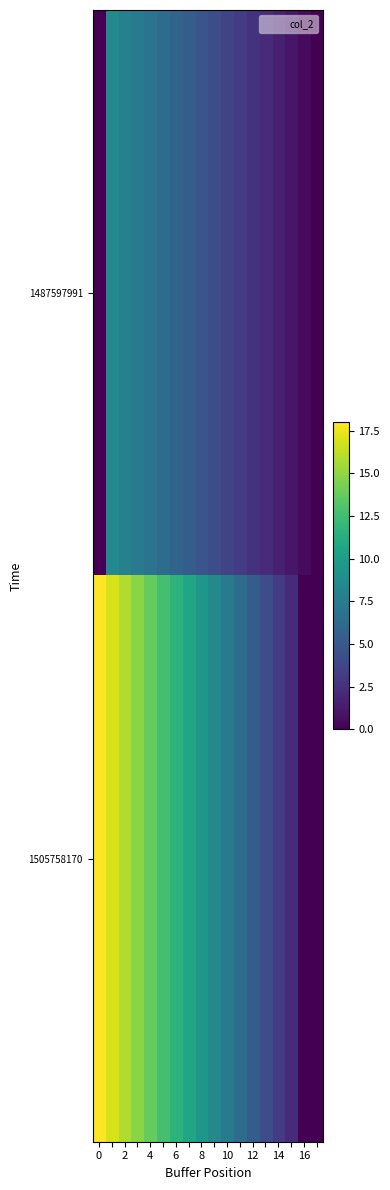

Reading left to right, list all the values displayed in this chart.

1487597991: 0.0	8.5	7.9	7.4	6.9	6.4	5.8	5.3	4.8	4.2	3.7	3.2	2.6	2.1	1.6	1.1	0.5	0.0
1505758170: 18.0	16.9	15.9	14.8	13.8	12.7	11.6	10.6	9.5	8.5	7.4	6.4	5.3	4.2	3.2	2.1	0.0	0.0